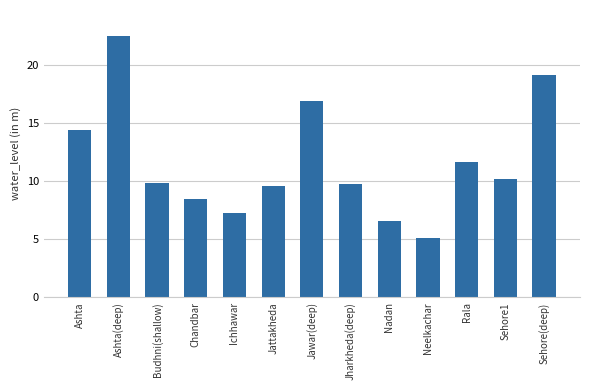

At which category does the chart reach its minimum across all series?

Neelkachar